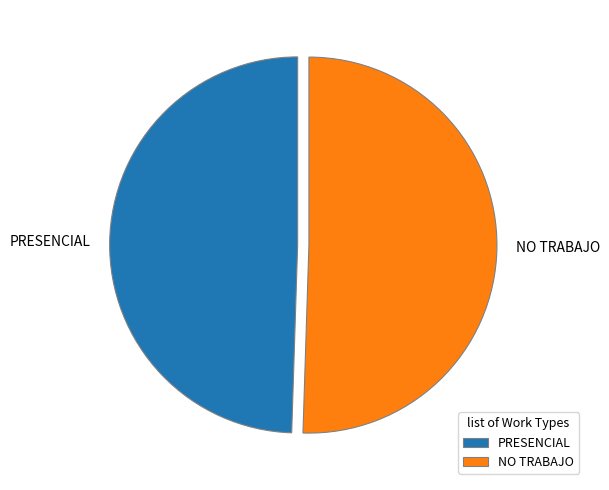

Is the sum of PRESENCIAL and NO TRABAJO greater than half?

Yes